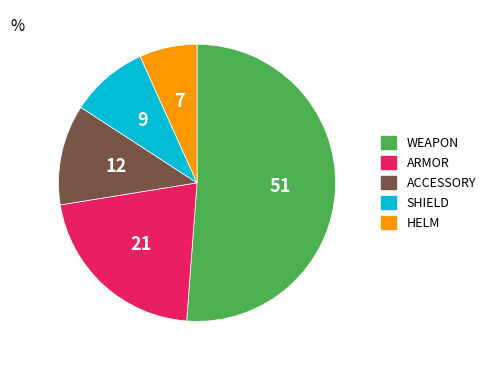

How many slices are in this pie chart?

5